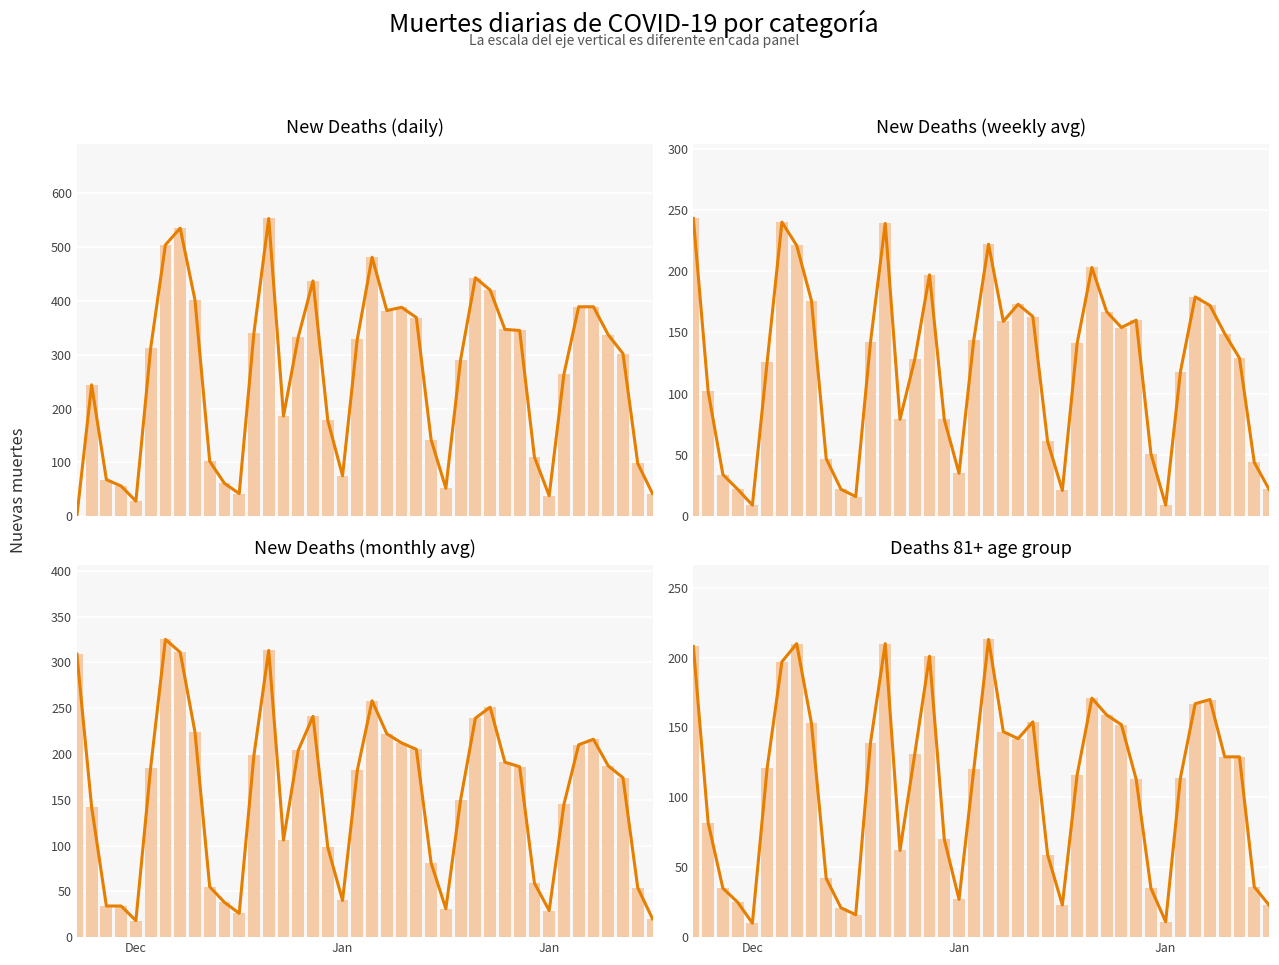

How many positive values does the new_deaths series have?

39